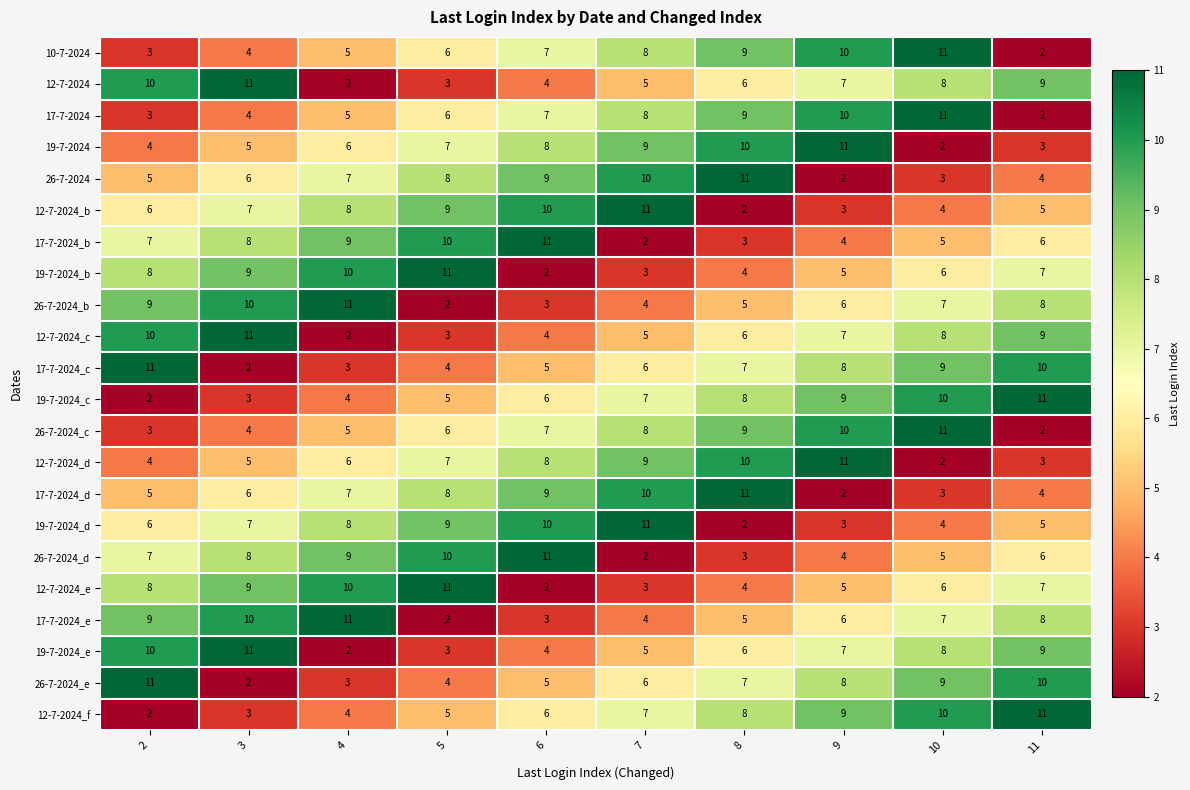

What is the sum of the 12-7-2024_f values at 9 and 10?

19